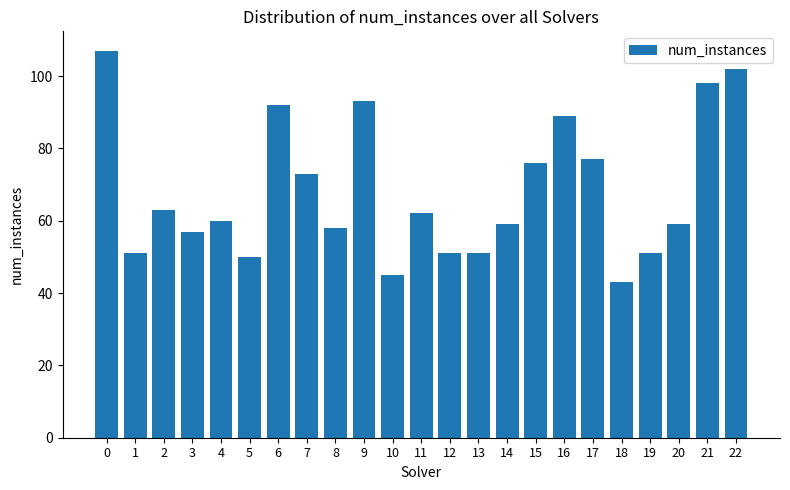

The chart shows a value of 21 at 20. True or false?

False